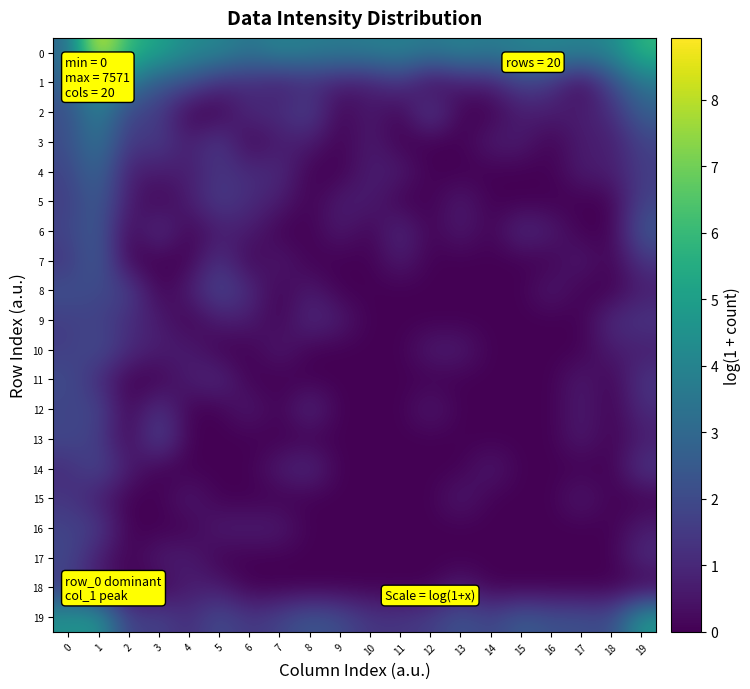

Rank the series at 14 from highest to lowest value.

0, 19, 1, 3, 14, 2, 4, 5, 6, 7, 8, 9, 10, 11, 12, 13, 15, 16, 17, 18